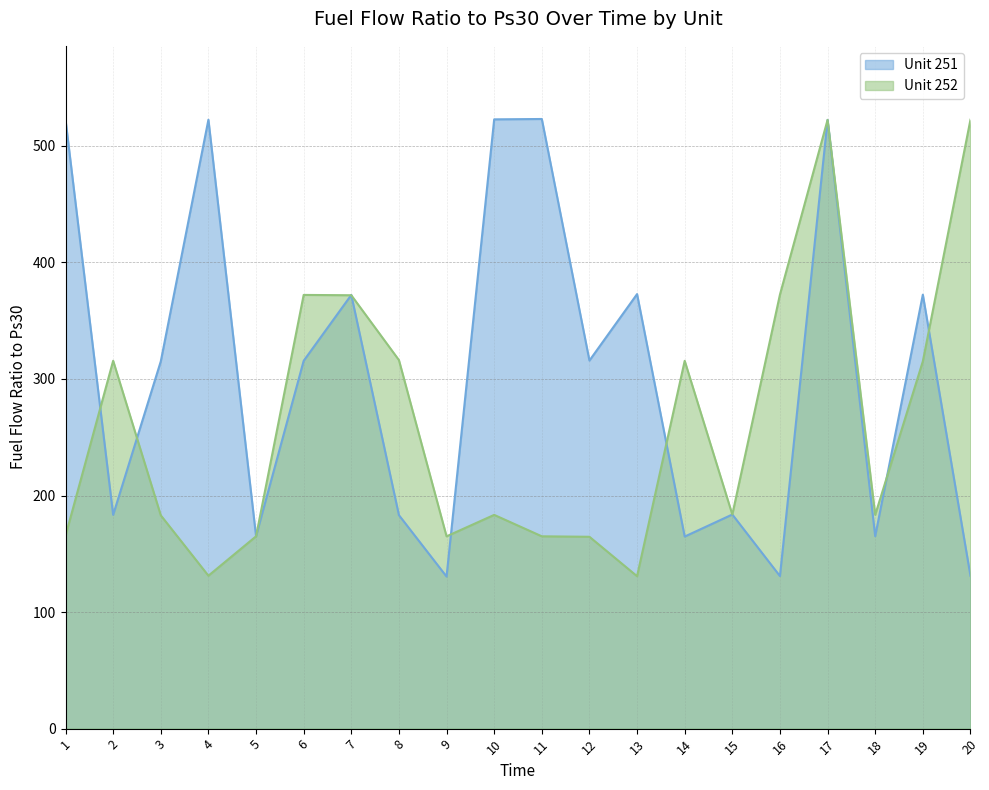

Rank the categories by value from highest to lowest.

11, 10, 4, 1, 17, 13, 19, 7, 12, 6, 3, 15, 2, 8, 5, 18, 14, 20, 16, 9